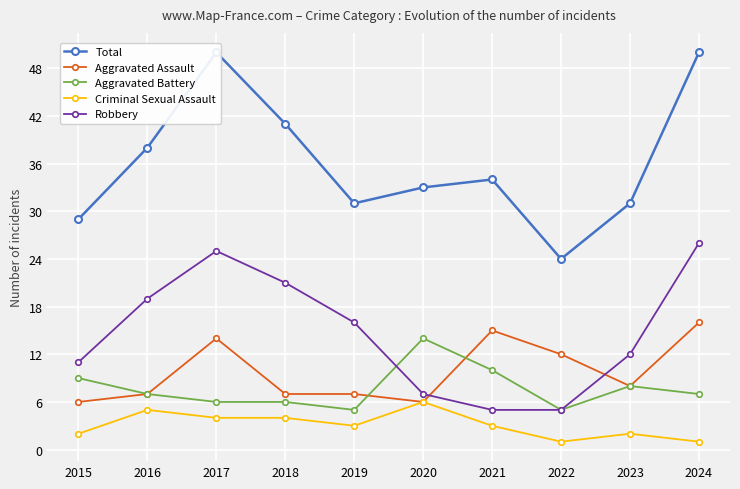

How many data points in Robbery are less than 16?

5